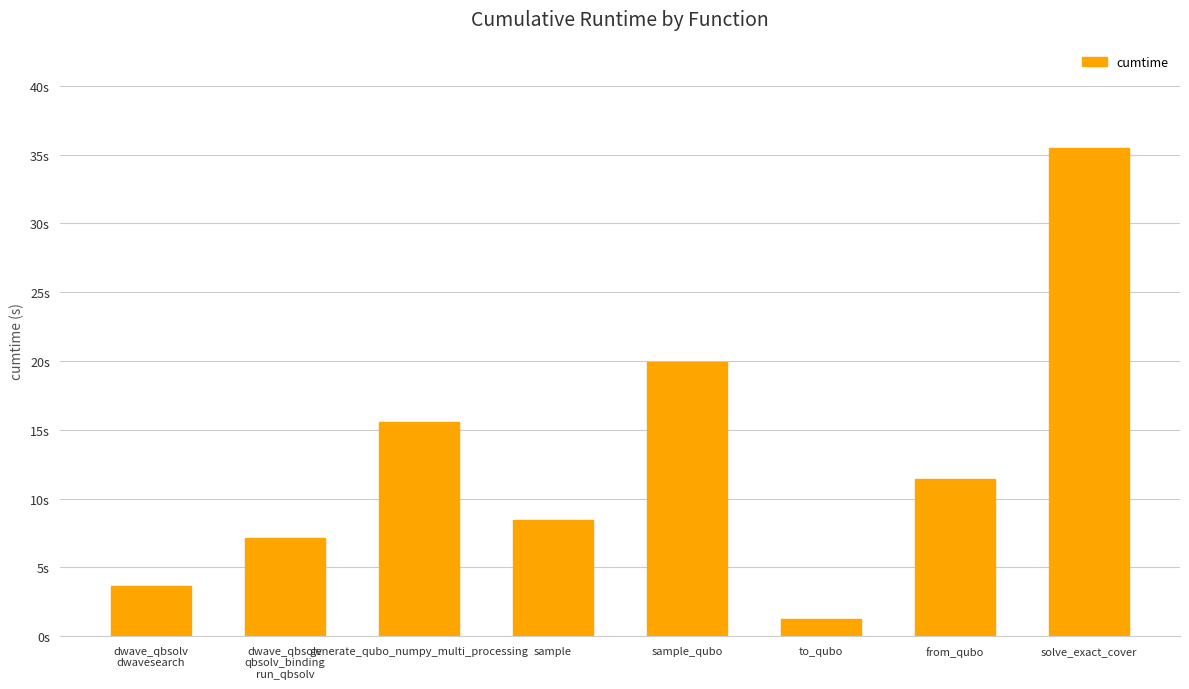

Where is the data nearest to the value 18?

sample_qubo